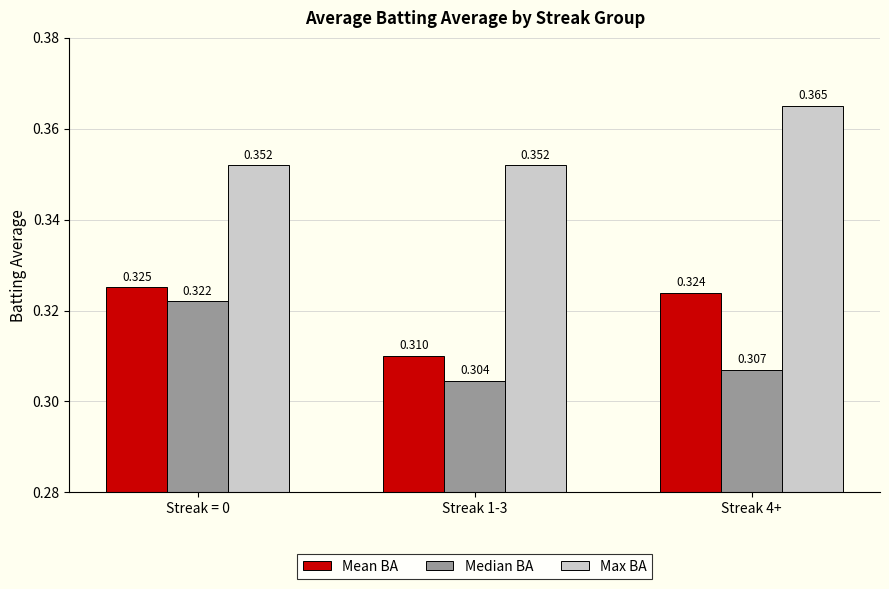

Is the value of Max BA at Streak = 0 greater than the value of Mean BA at Streak 4+?

Yes